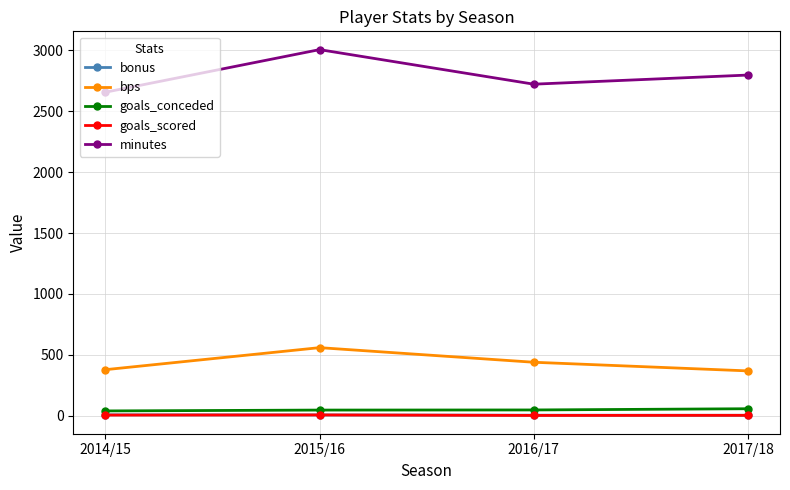

What is the difference between the bonus values at 2014/15 and 2015/16?

1